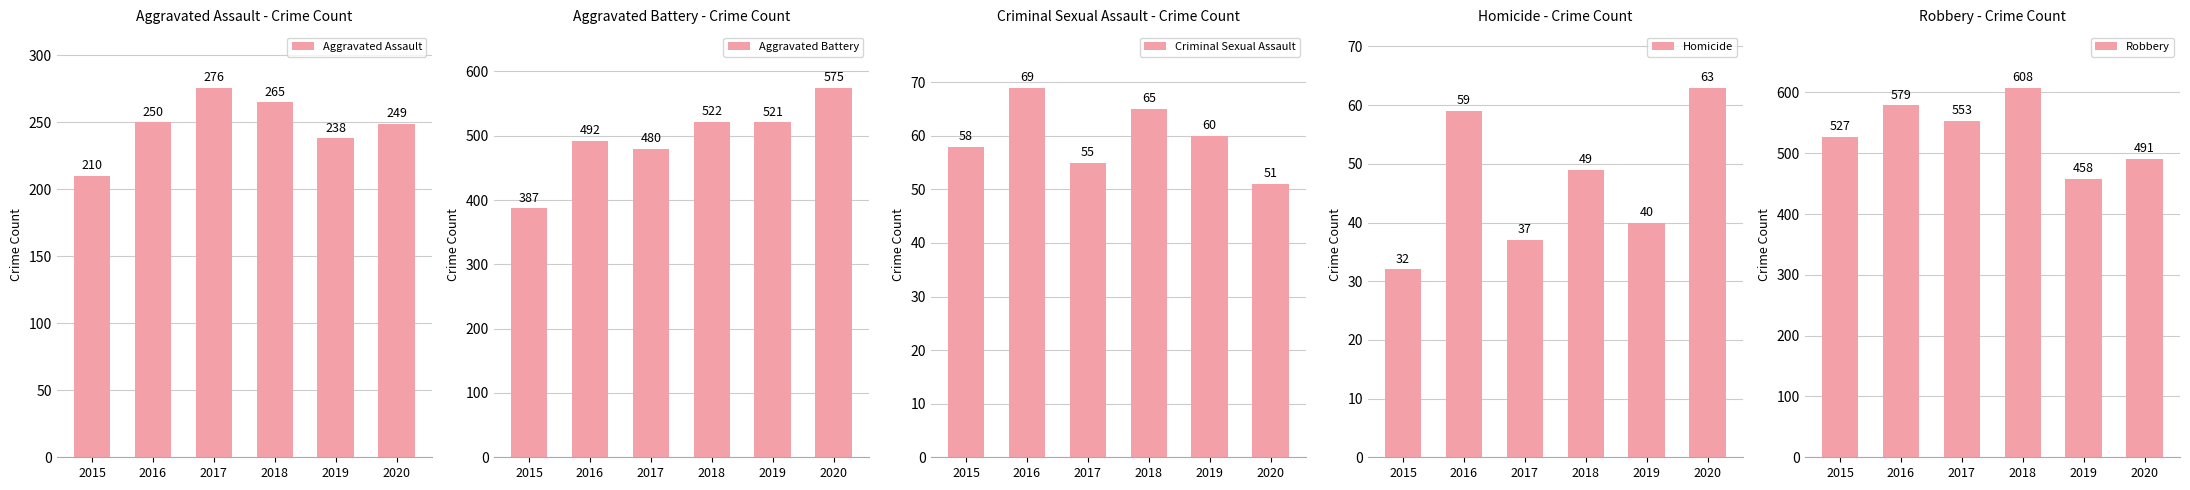

The value of Criminal Sexual Assault at 2015 is 58. True or false?

True